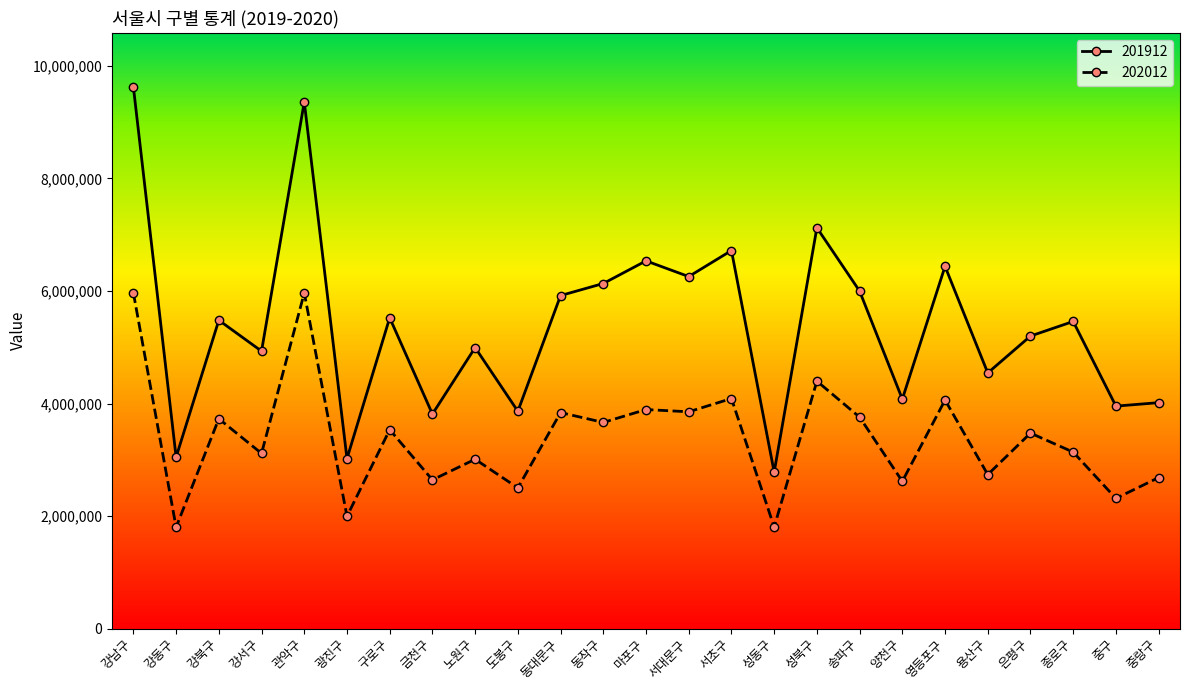

What is the difference between the maximum and second lowest values in the 201912 series?

6605537